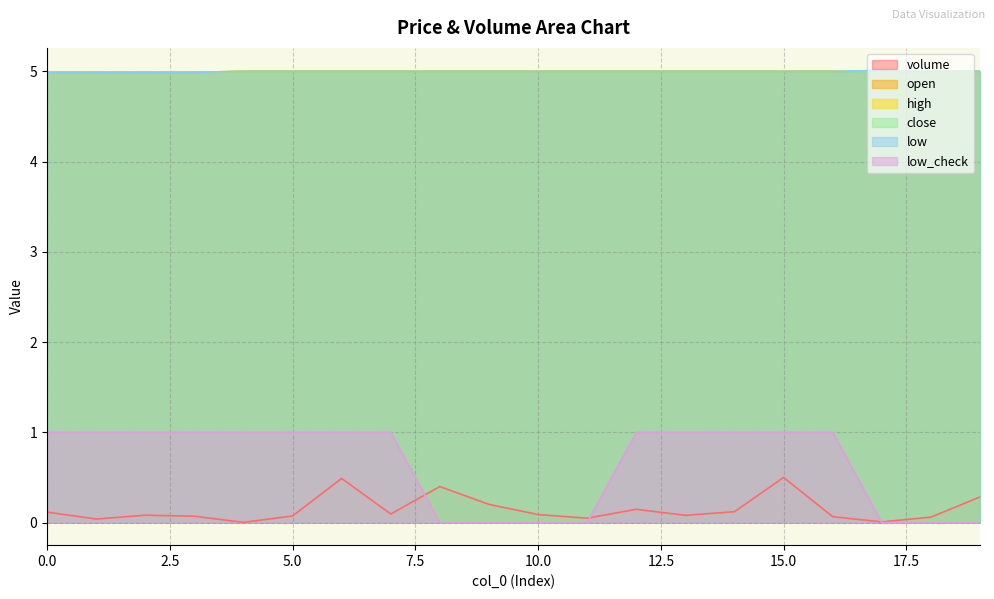

How many data points in high are less than 5?

4